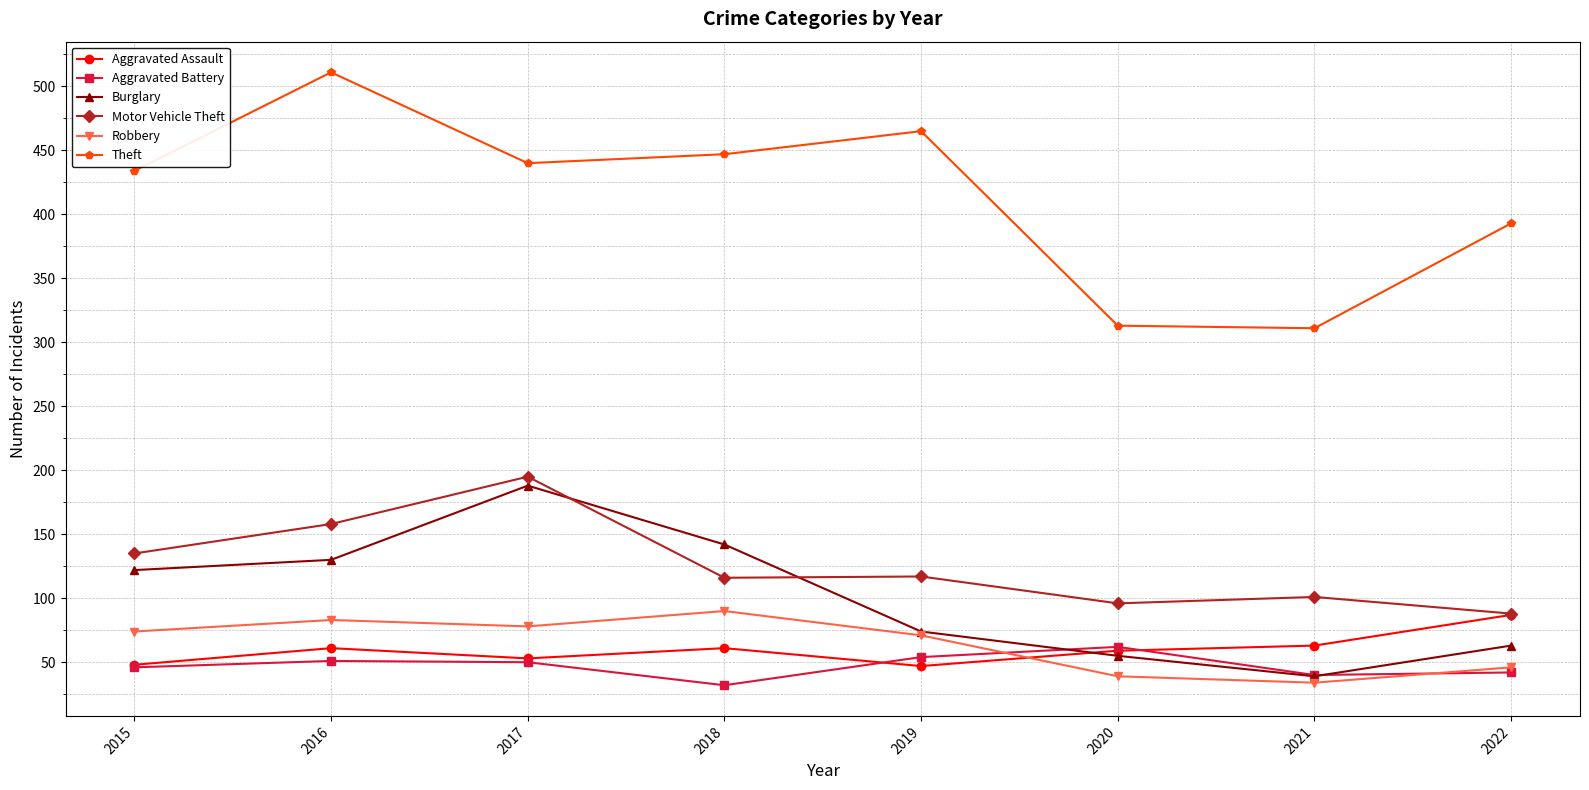

Which series has the largest total across all categories?

Theft